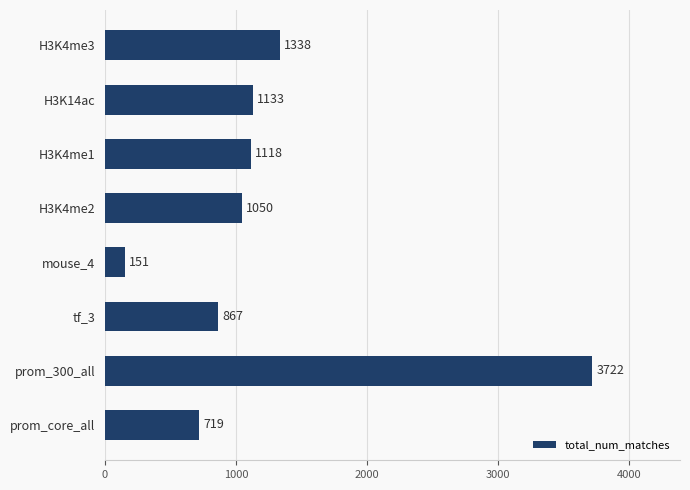

What is the change in value from prom_core_all to H3K4me2?

+331